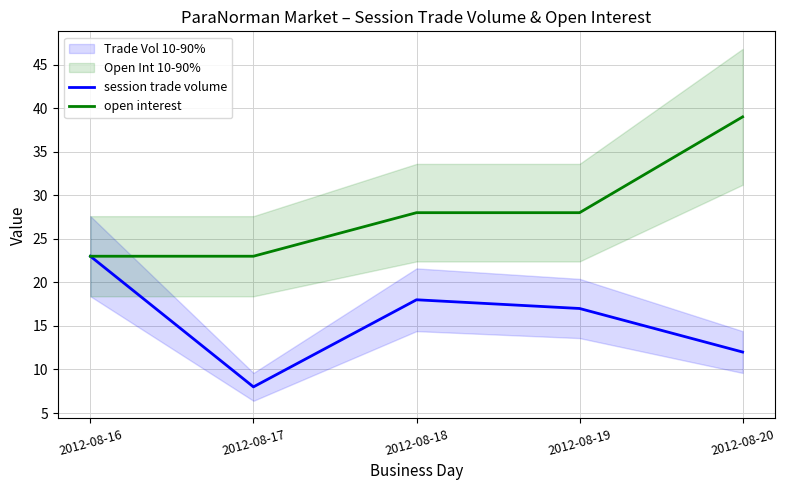

What is the spread (max minus min) of values at 2012-08-20?

27